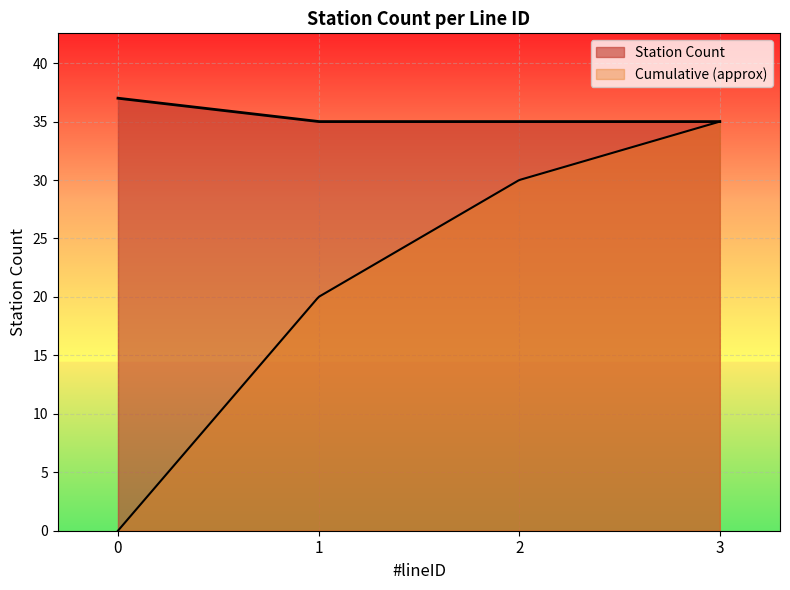

Is the value of Count of Stations (lineID 0) at 3 greater than the value of Count of Stations (lineID 1) at 2?

No